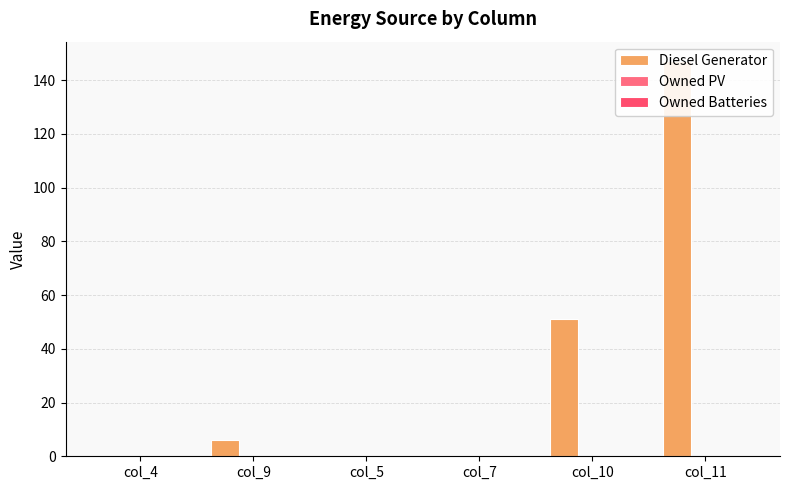

What value does the Diesel Generator series have at col_9?

6